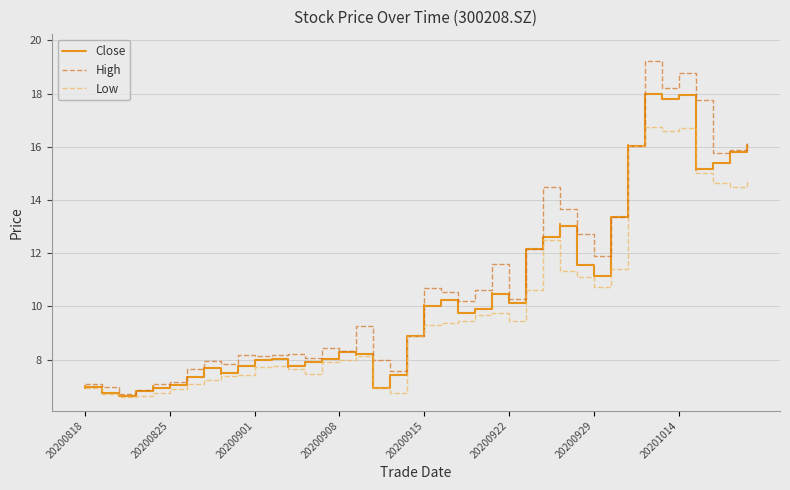

The value of Close at 29 is 6.2. True or false?

False